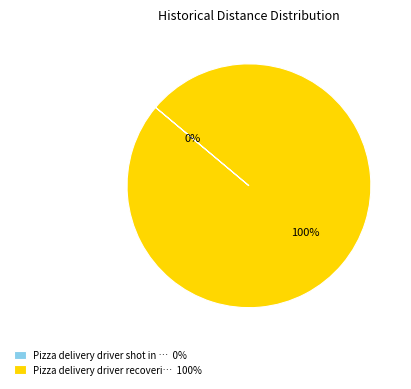

What is the change in value from Pizza delivery driver shot in Richmond to Pizza delivery driver recovering after?

+1